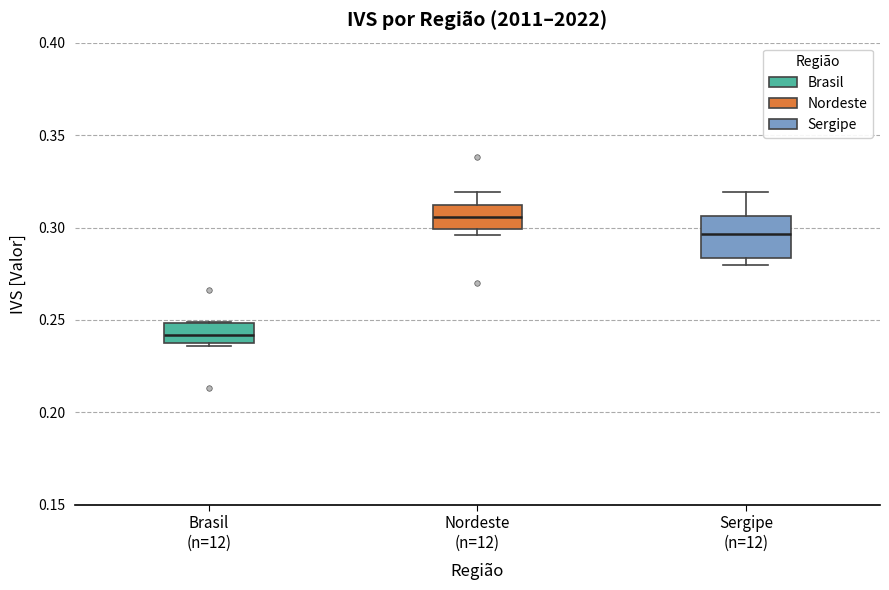

Reading left to right, transcribe this box plot: for each box, give where its median line is, the range the box spans, and where its two whiskers end, as read against the y-axis. The values are not printed on the chart, so give them approximately, as read against the axis.

Brasil (n=12): median 0.240 (inside the box), box 0.240 to 0.250, whiskers 0.235 to 0.250
Nordeste (n=12): median 0.305, box 0.300 to 0.310, whiskers 0.295 to 0.320
Sergipe (n=12): median 0.295, box 0.285 to 0.305, whiskers 0.280 to 0.320